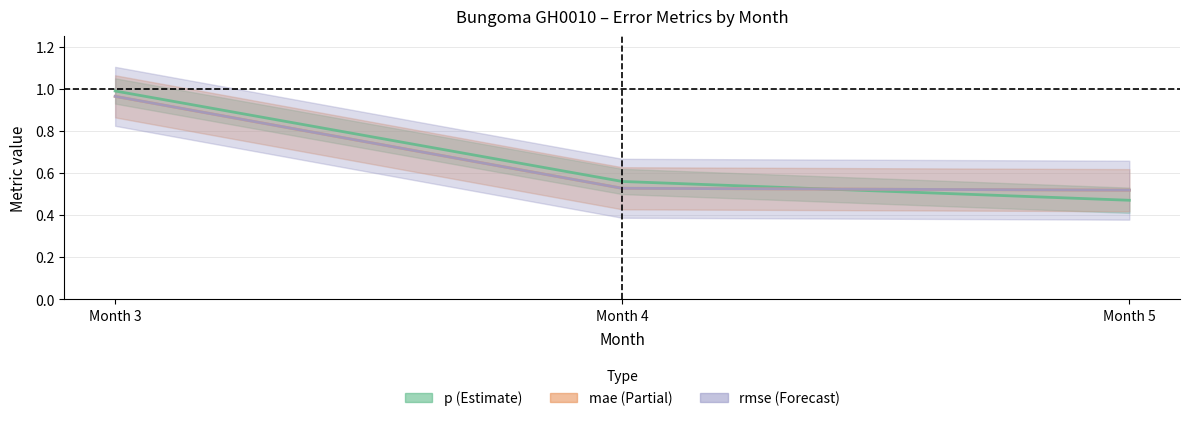

How many lines are shown in the chart?

3